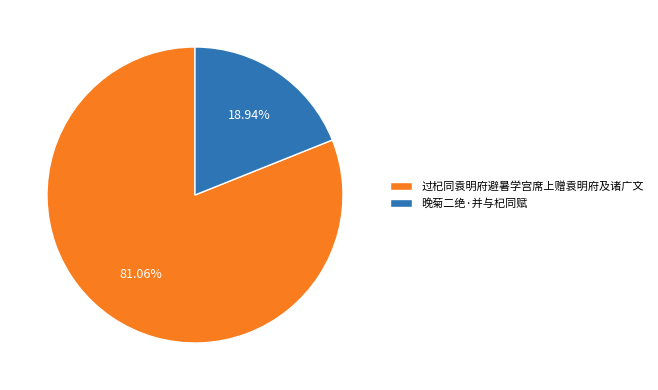

Is there any slice that represents more than half of the pie?

Yes